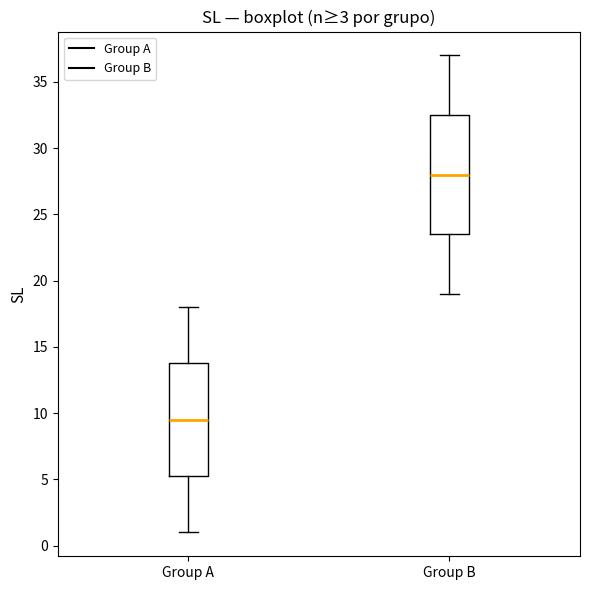

Reading left to right, read every box against the y-axis: the position of its median line, the range the box covers, and the ends of its whiskers. The values are not printed on the chart, so give them approximately, as read against the axis.

Group A: median 9.5, box 5.5 to 14.0, whiskers 1.0 to 18.0
Group B: median 28.0, box 23.5 to 32.5, whiskers 19.0 to 37.0